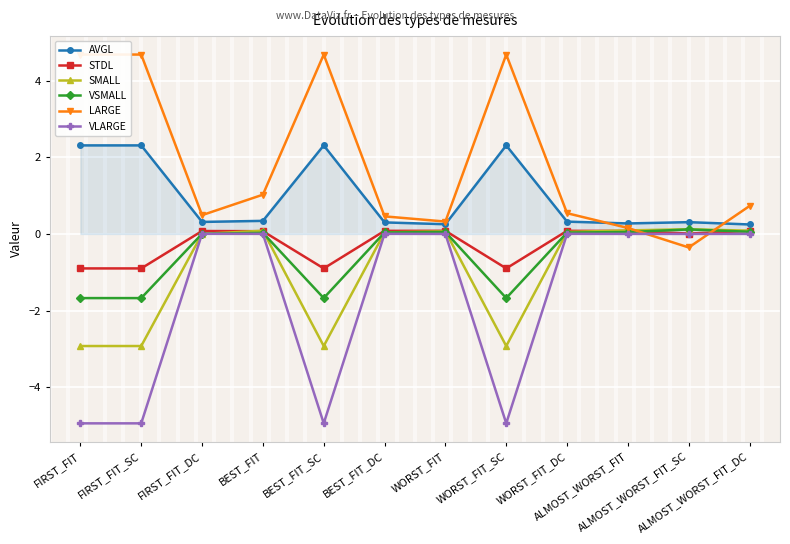

Between which two adjacent categories do VLARGE and SMALL first intersect?

FIRST_FIT_SC and FIRST_FIT_DC